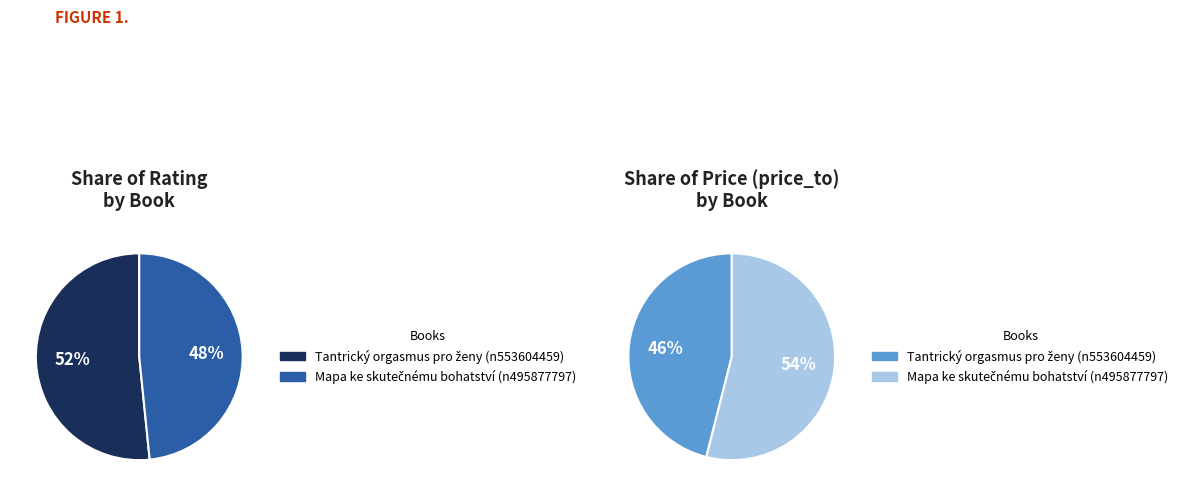

Is it true that Mapa ke skutečnému bohatství (n495877797) is 42% of the pie?

False